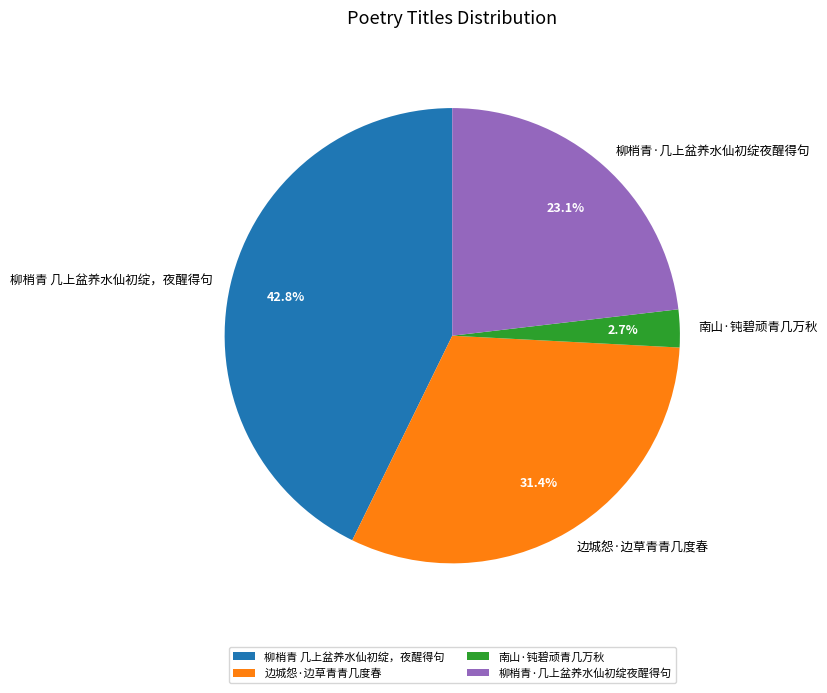

What percentage is NOT represented by 柳梢青·几上盆养水仙初绽夜醒得句?

76.9%